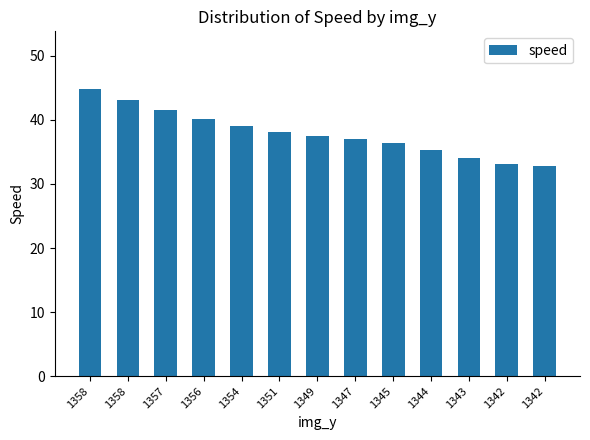

Does the chart contain any negative values?

No